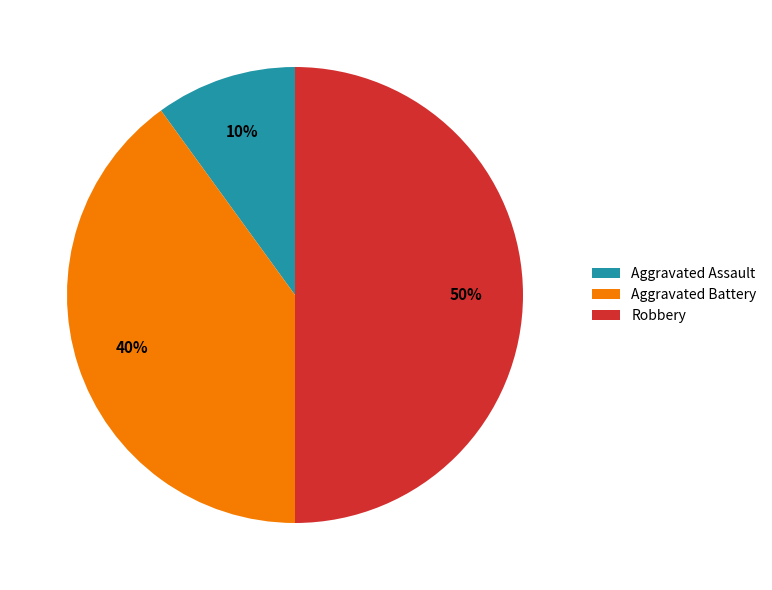

Which category has the biggest portion of the pie?

Robbery